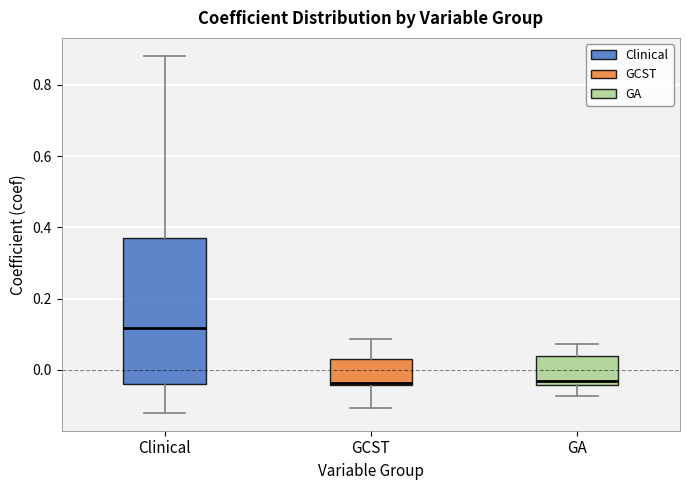

Reading left to right, read every box against the y-axis: the position of its median line, the range the box covers, and the ends of its whiskers. The values are not printed on the chart, so give them approximately, as read against the axis.

Clinical: median 0.12, box -0.04 to 0.38, whiskers -0.12 to 0.88
GCST: median -0.04 (drawn on the box's lower edge), box -0.04 to 0.04, whiskers -0.10 to 0.08
GA: median -0.04 (just above the box's lower edge), box -0.04 to 0.04, whiskers -0.08 to 0.08